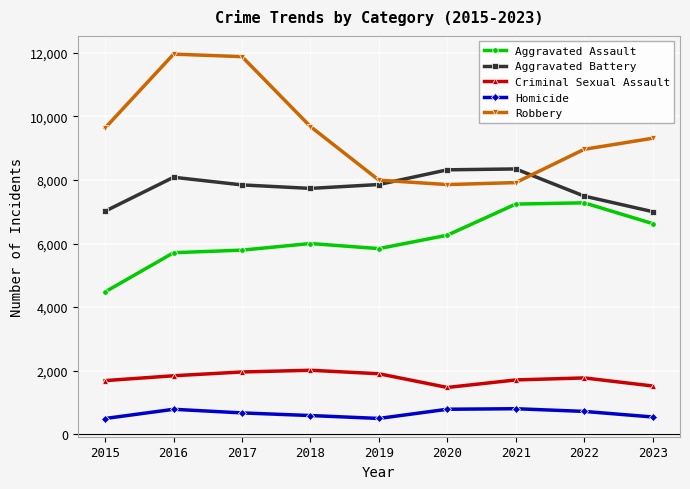

In Criminal Sexual Assault, how many points are lower than both neighbors (excluding endpoints)?

1